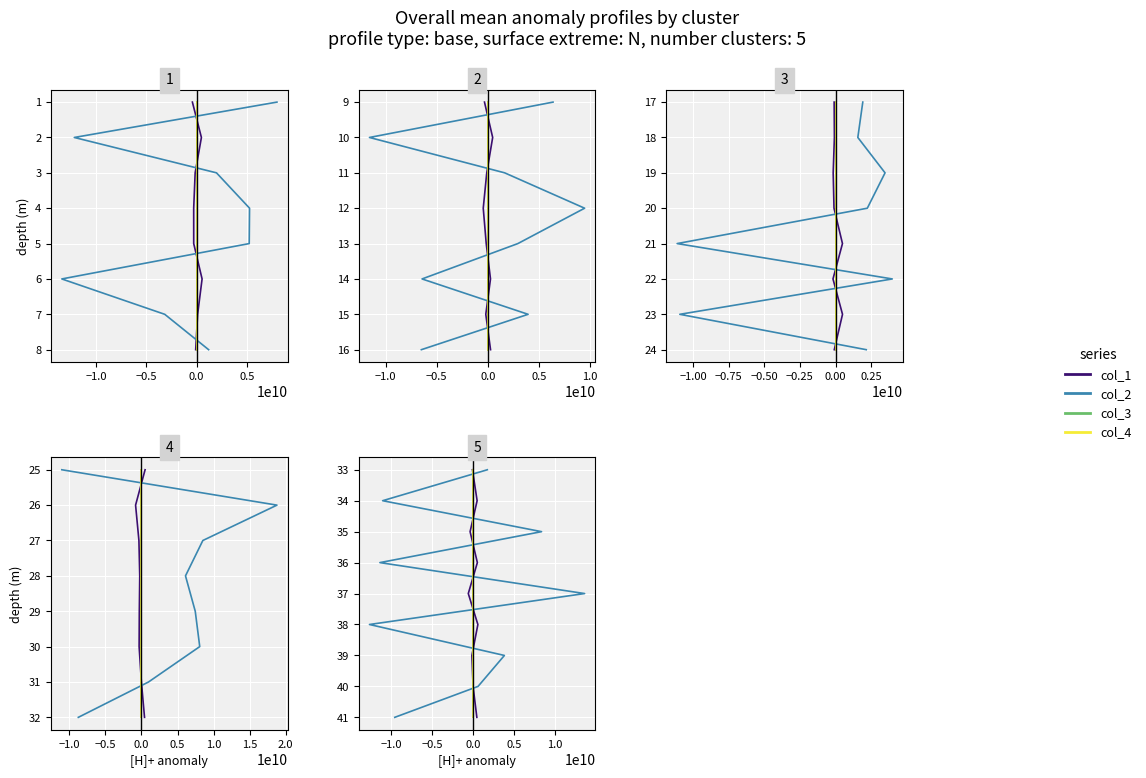

At which label does col_2 first exceed 37?

1.0